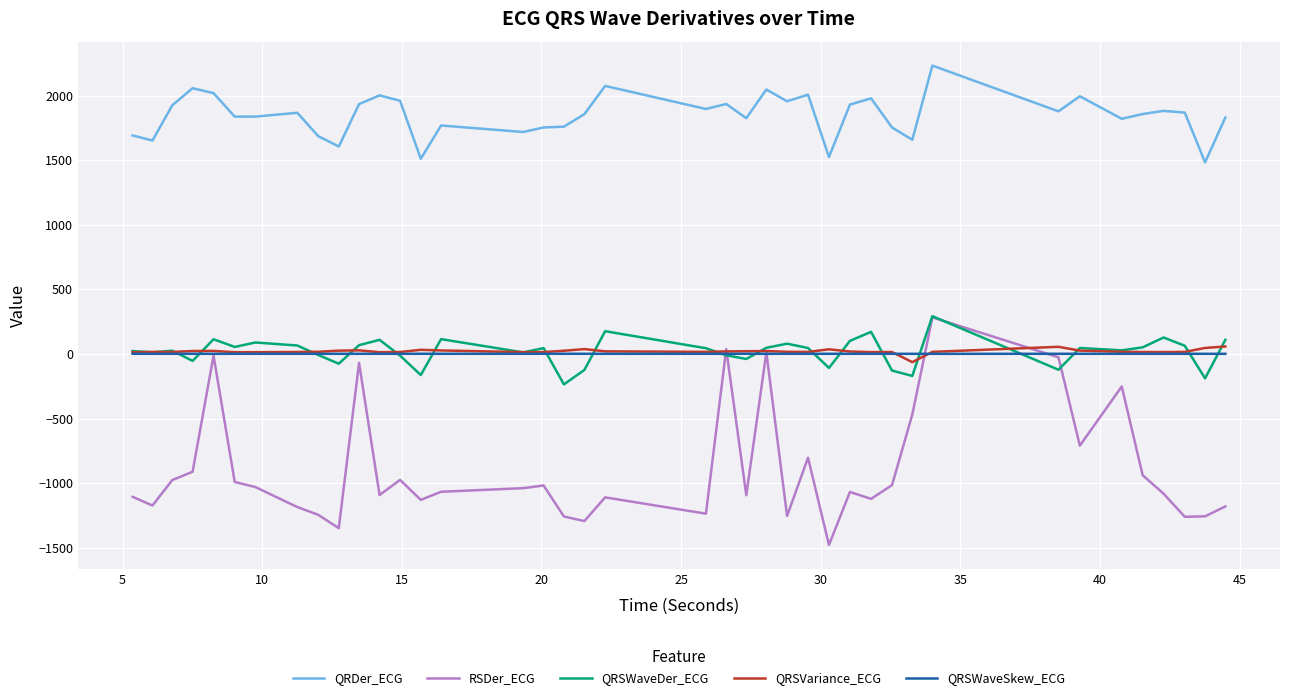

In QRSWaveDer_ECG, how many points are lower than both neighbors (excluding endpoints)?

13